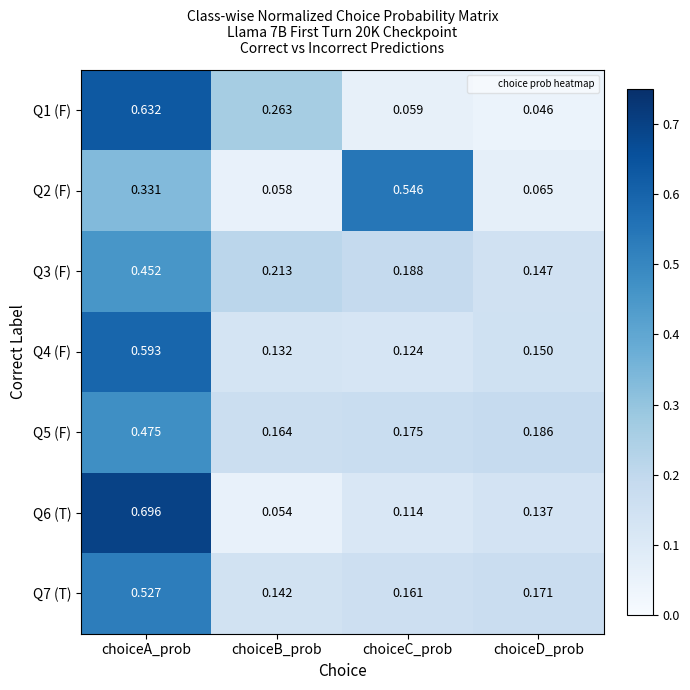

Is the value of Q7 (T) at choiceD_prob greater than the value of Q3 (F) at choiceD_prob?

Yes